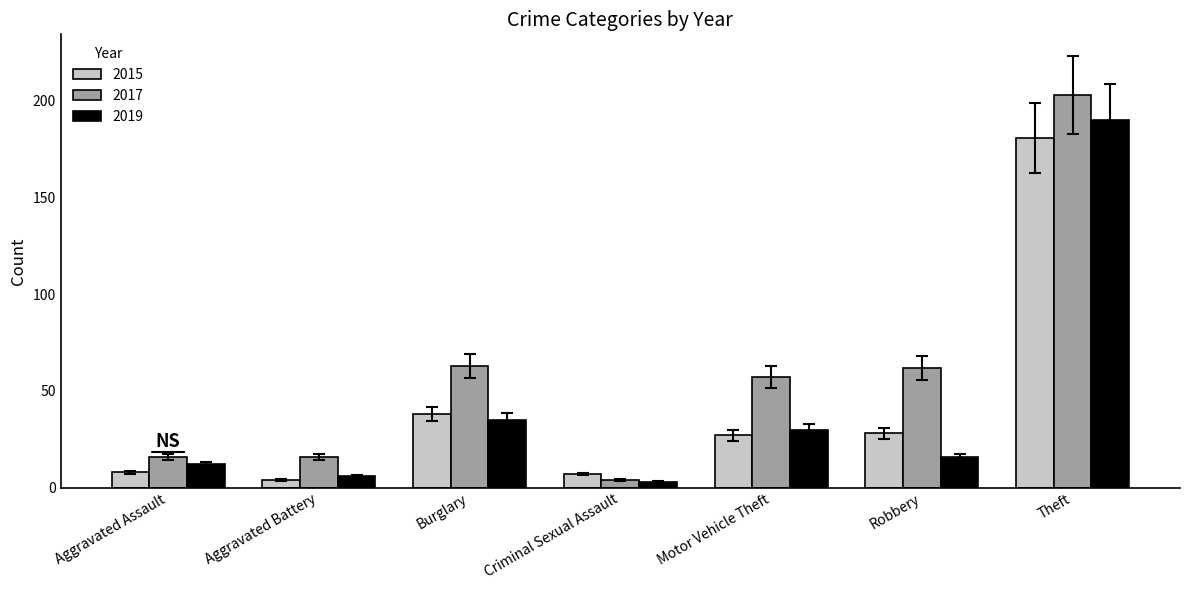

Which category has the highest value across all series?

Theft